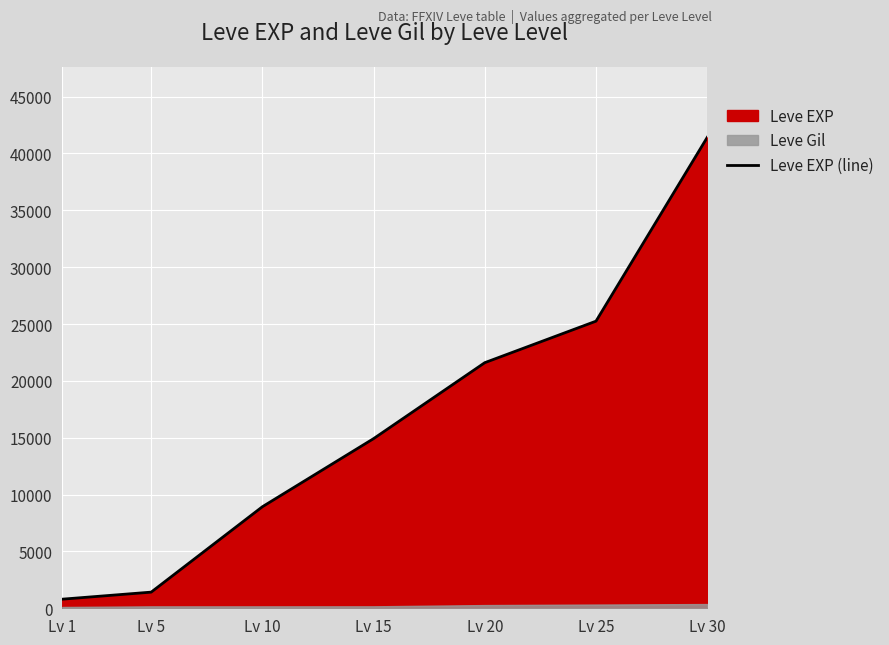

Where is the data nearest to the value 21105?

Lv 20